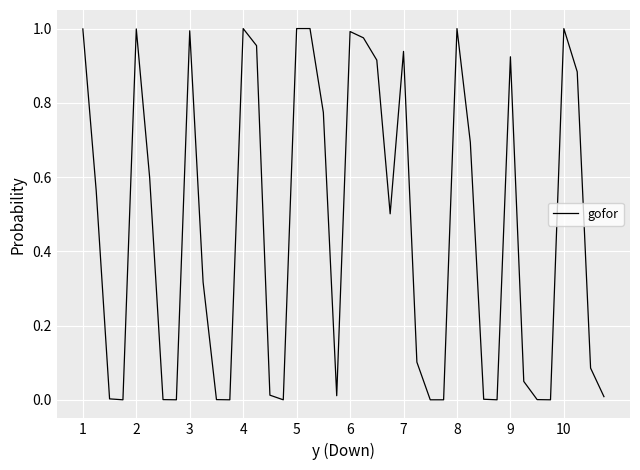

How many interior local valleys (lower than both neighbors) does the data have?

8